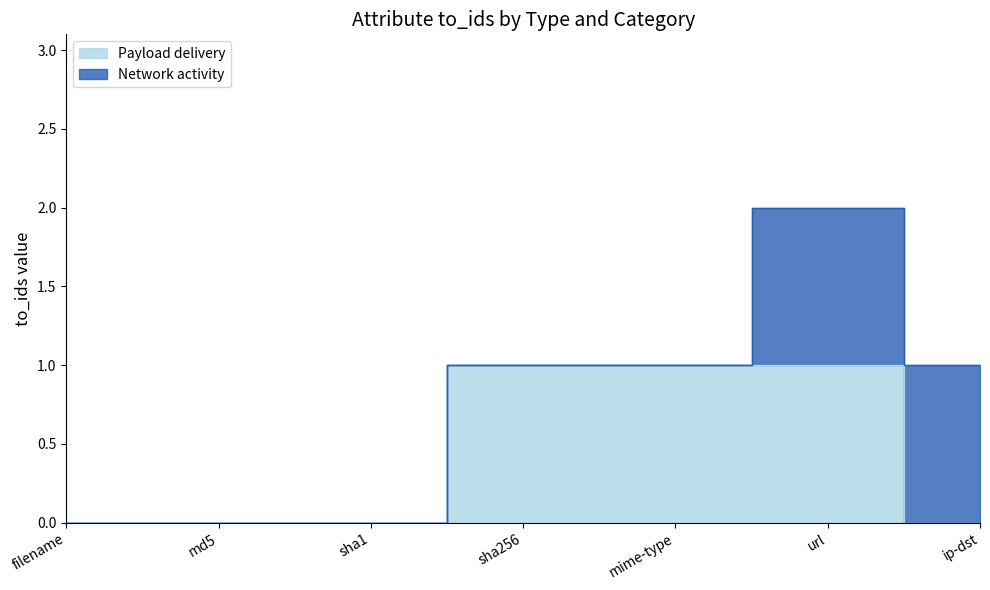

List the labels in order of value, largest first.

sha256, mime-type, url, filename, md5, sha1, ip-dst